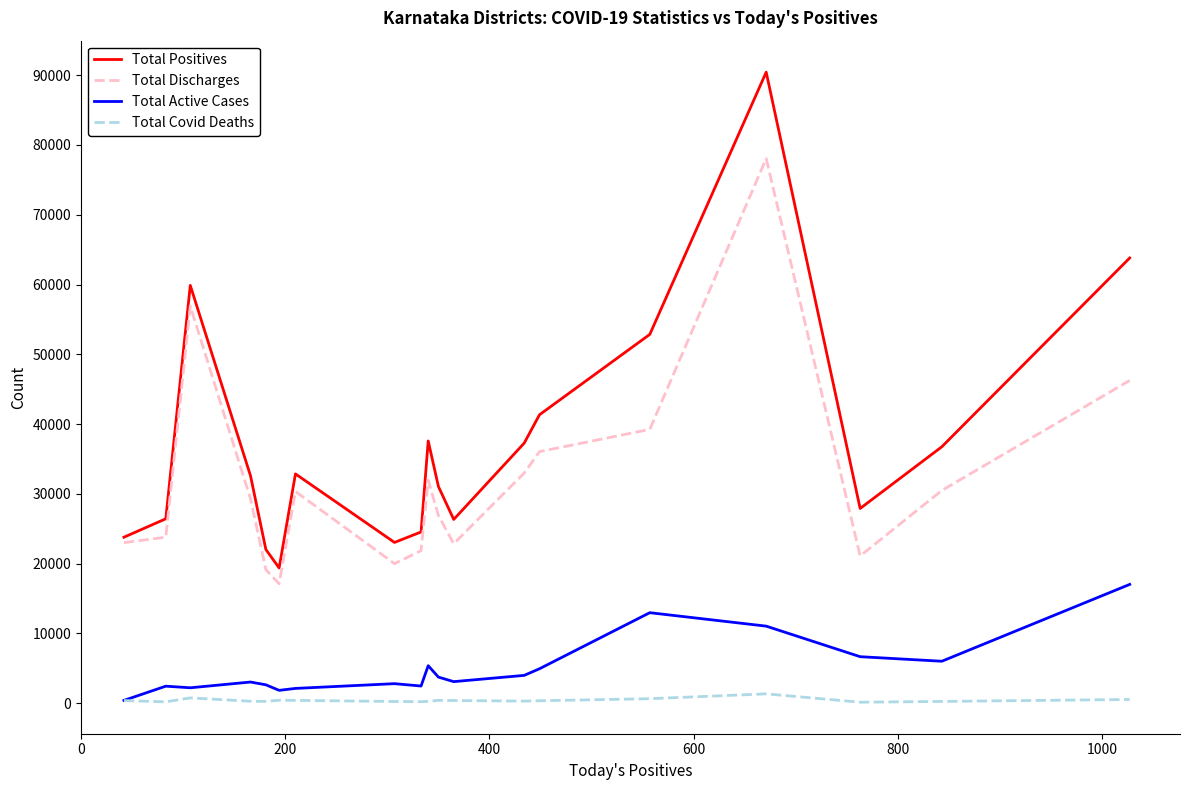

Which series has the largest total across all categories?

Total Positives